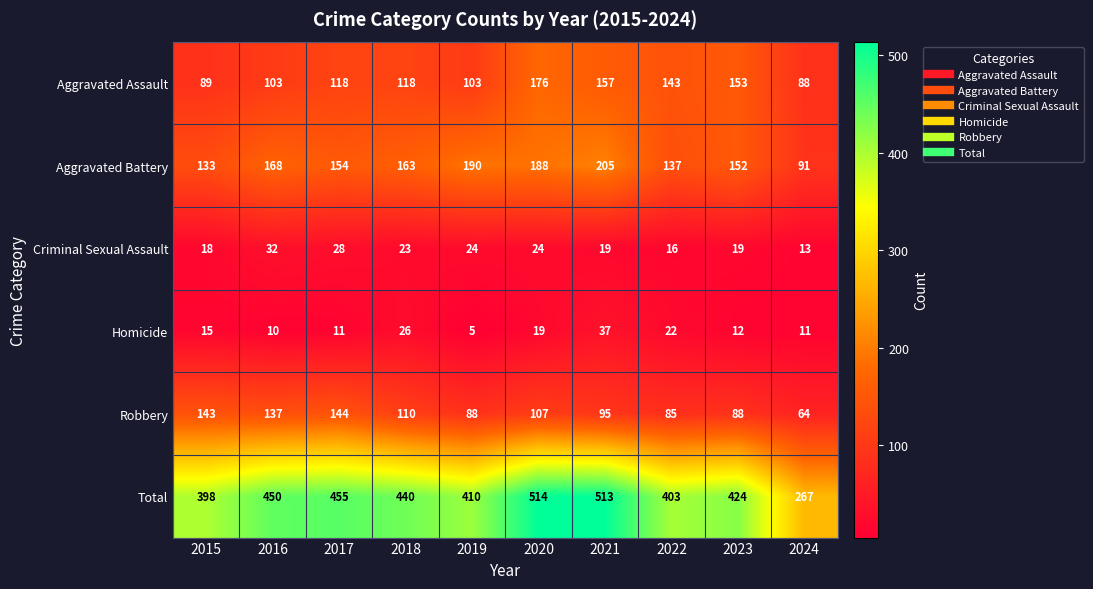

How many data points in Aggravated Battery are less than 163?

5